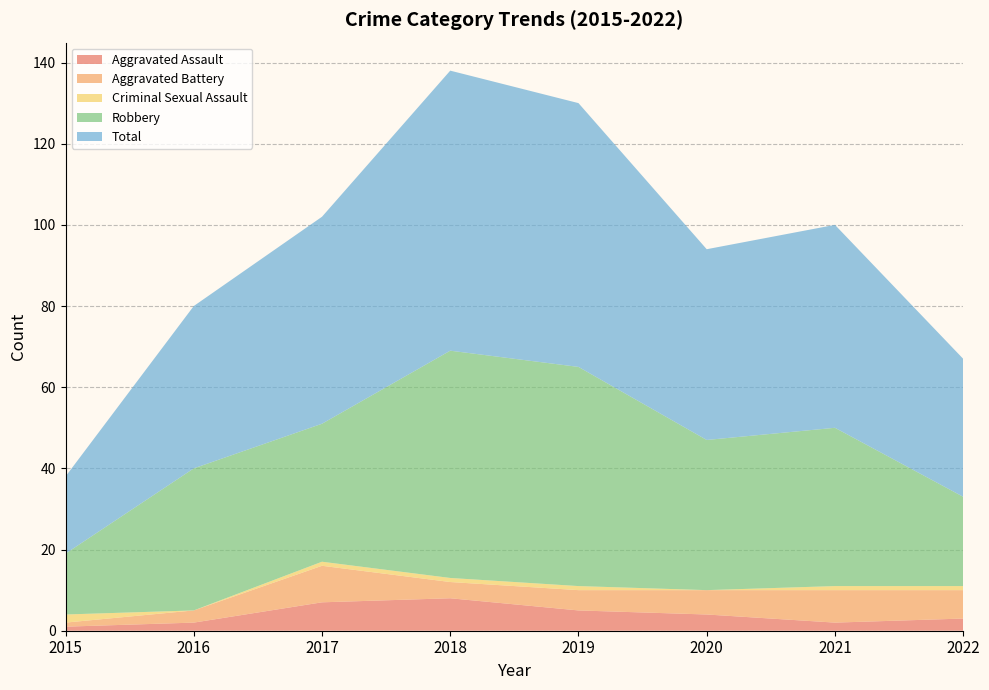

Reading left to right, transcribe all the data shown in this chart.

Aggravated Assault: 2015=1	2016=2	2017=7	2018=8	2019=5	2020=4	2021=2	2022=3
Aggravated Battery: 2015=1	2016=3	2017=9	2018=4	2019=5	2020=6	2021=8	2022=7
Criminal Sexual Assault: 2015=2	2016=0	2017=1	2018=1	2019=1	2020=0	2021=1	2022=1
Robbery: 2015=15	2016=35	2017=34	2018=56	2019=54	2020=37	2021=39	2022=22
Total: 2015=19	2016=40	2017=51	2018=69	2019=65	2020=47	2021=50	2022=34